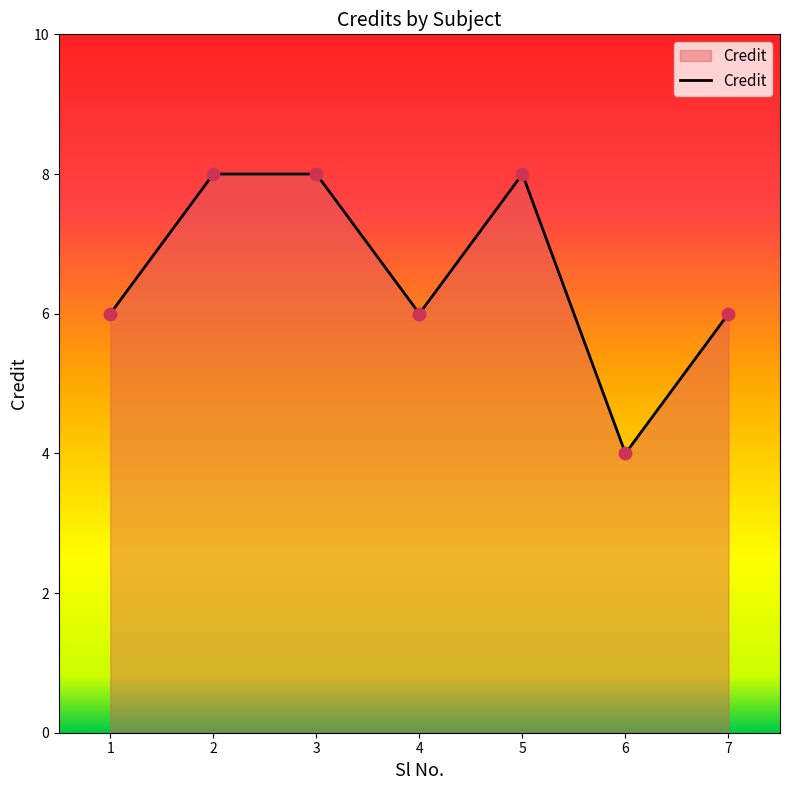

Which has a higher value, 7 or 5?

5